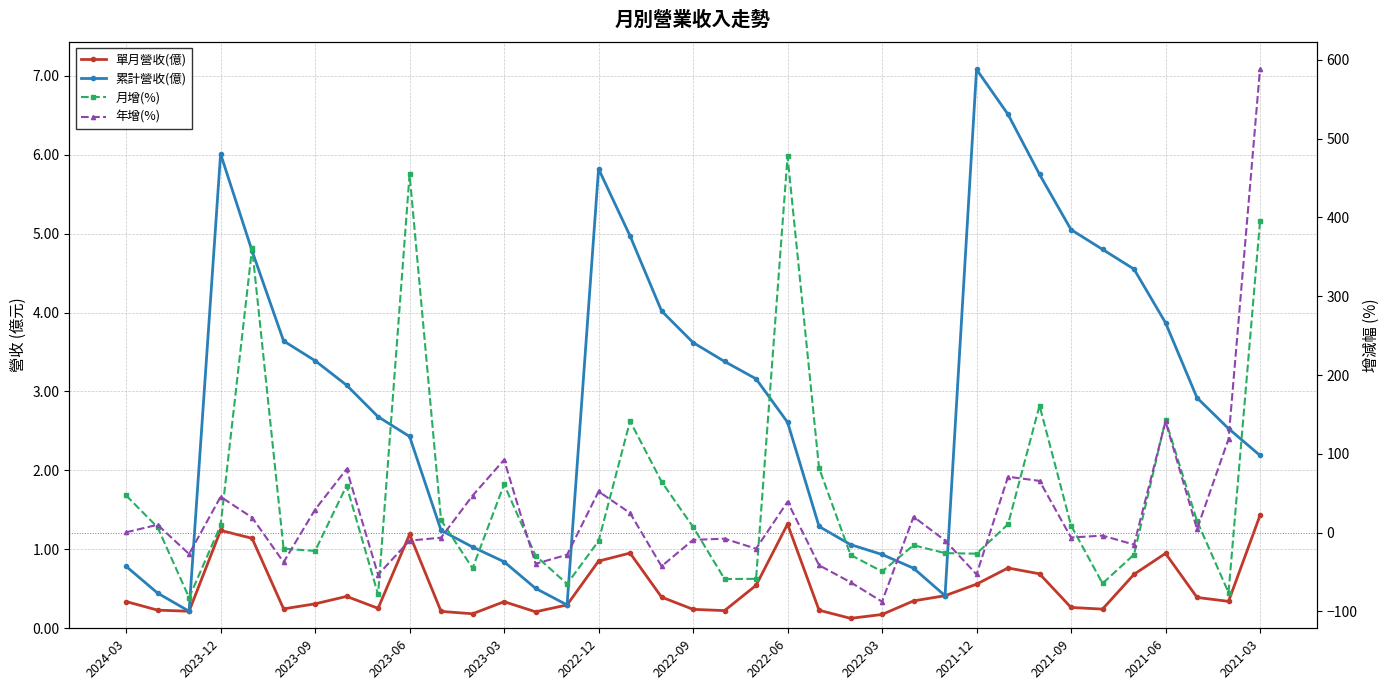

What is the total value across all series at 2021-06?

288.7